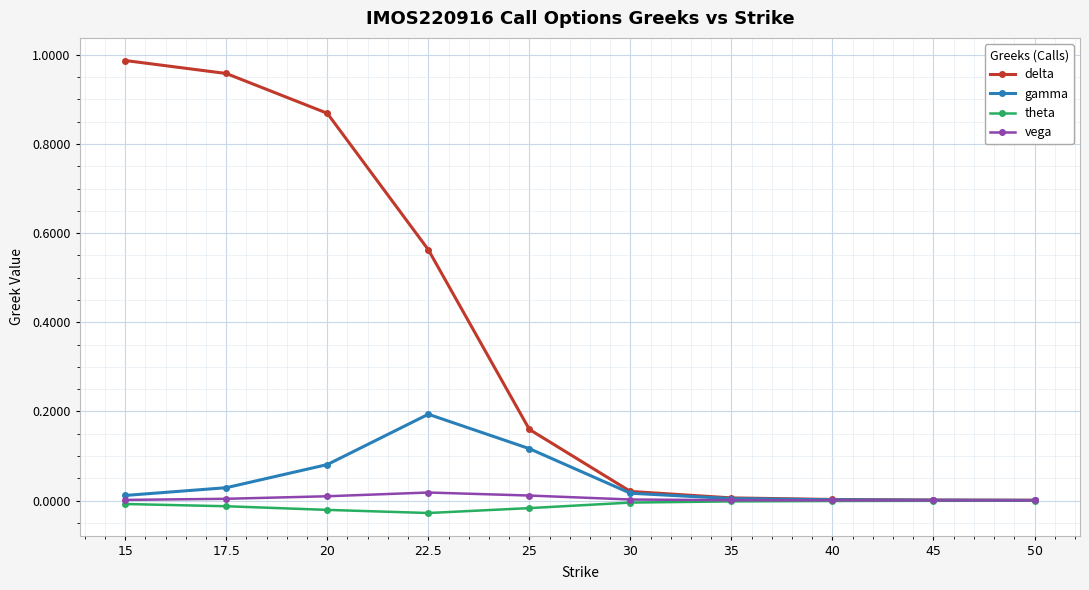

Is the value of vega at 45 greater than the value of delta at 15?

No